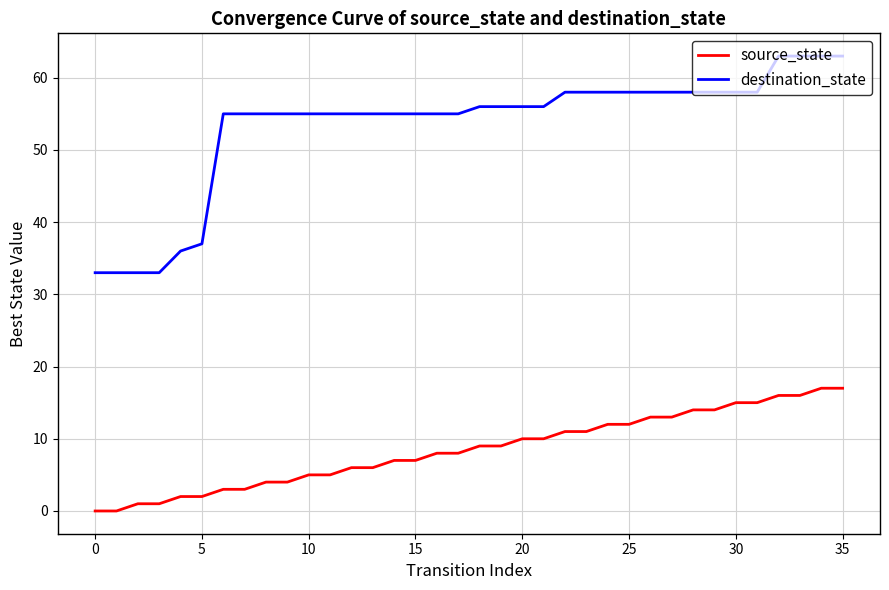

What are all the series names shown in the legend?

source_state, destination_state